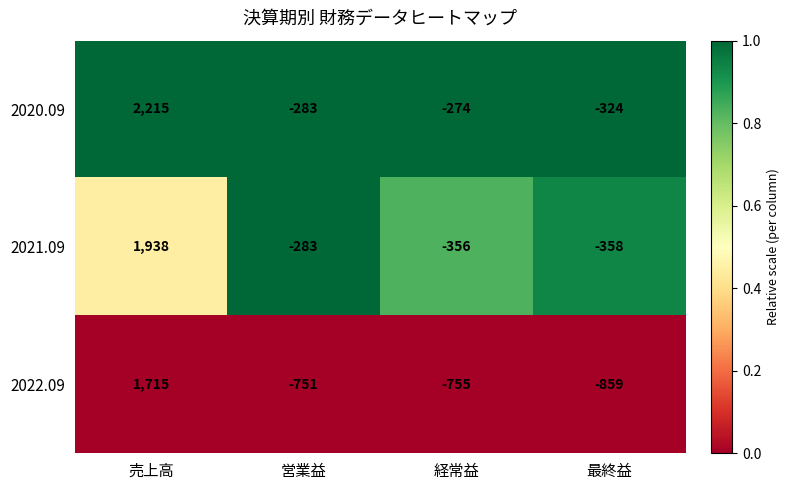

Which series has the largest total across all categories?

2020.09